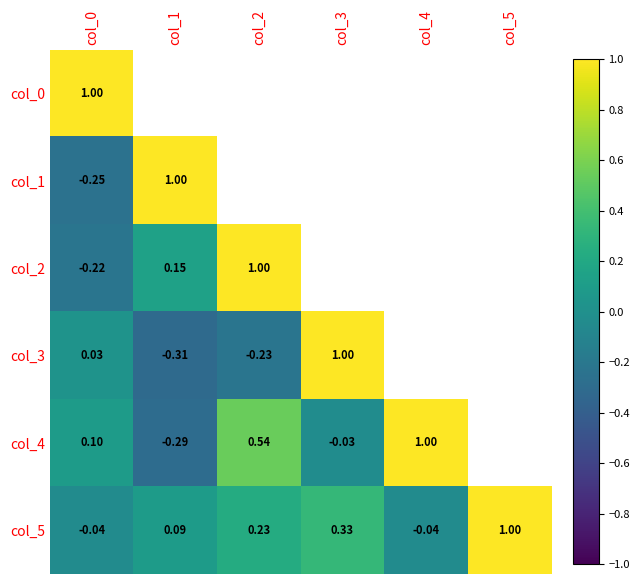

True or false: col_5 has a value of 0.1 at col_2.

False